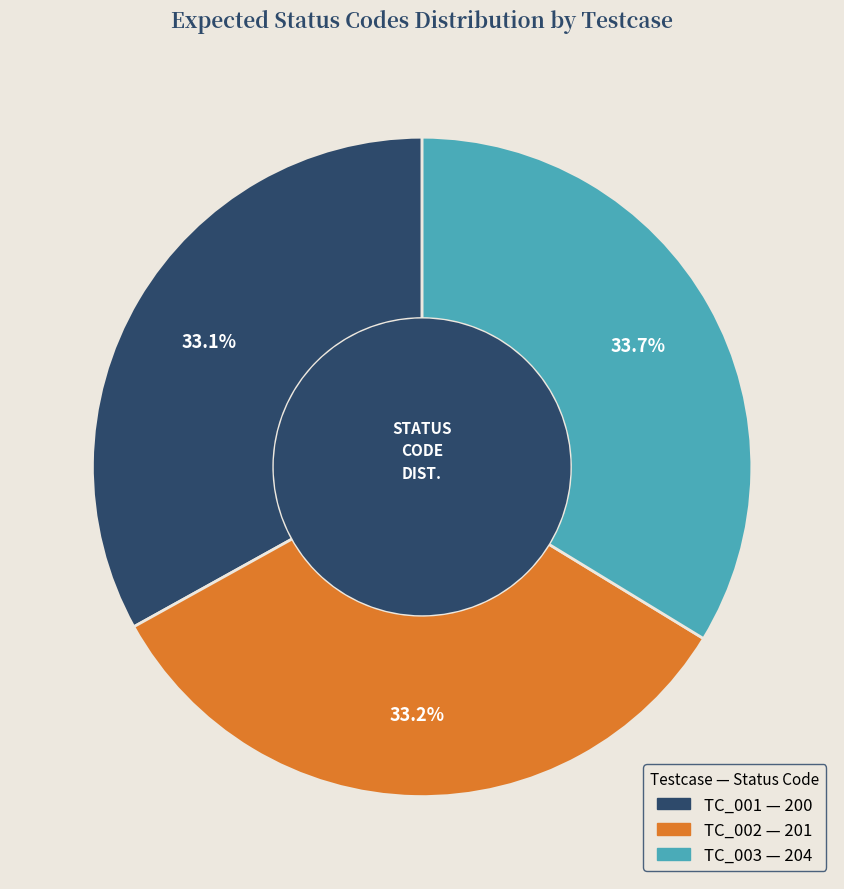

Do TC_003 and TC_002 together represent more than half of the pie?

Yes